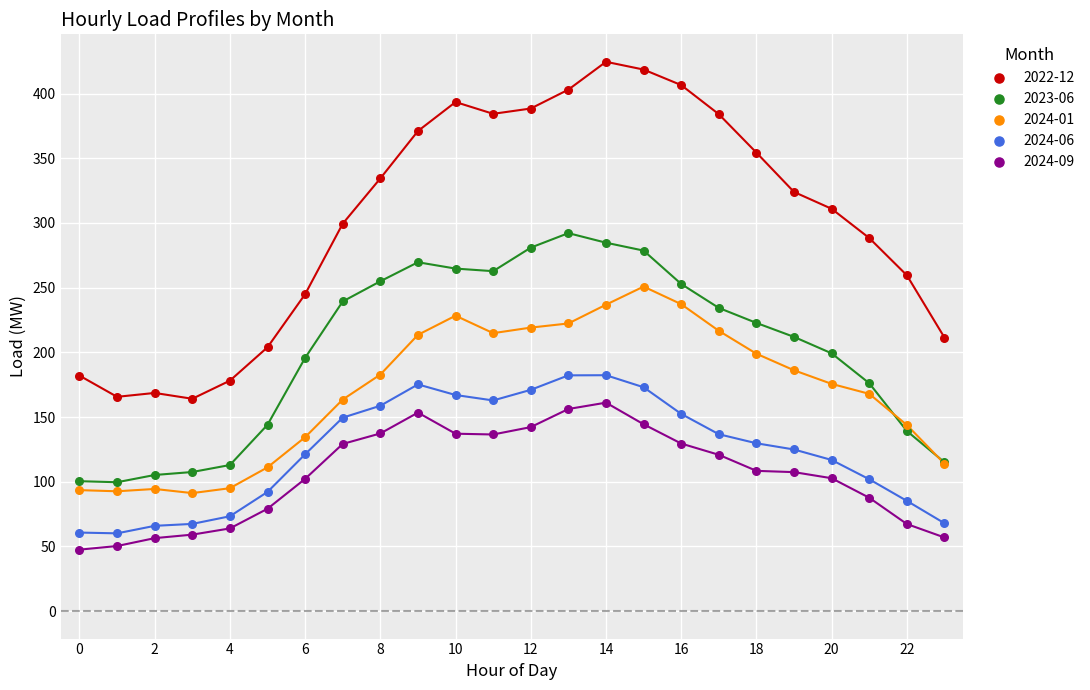

Which series reaches the maximum Y coordinate?

2022-12